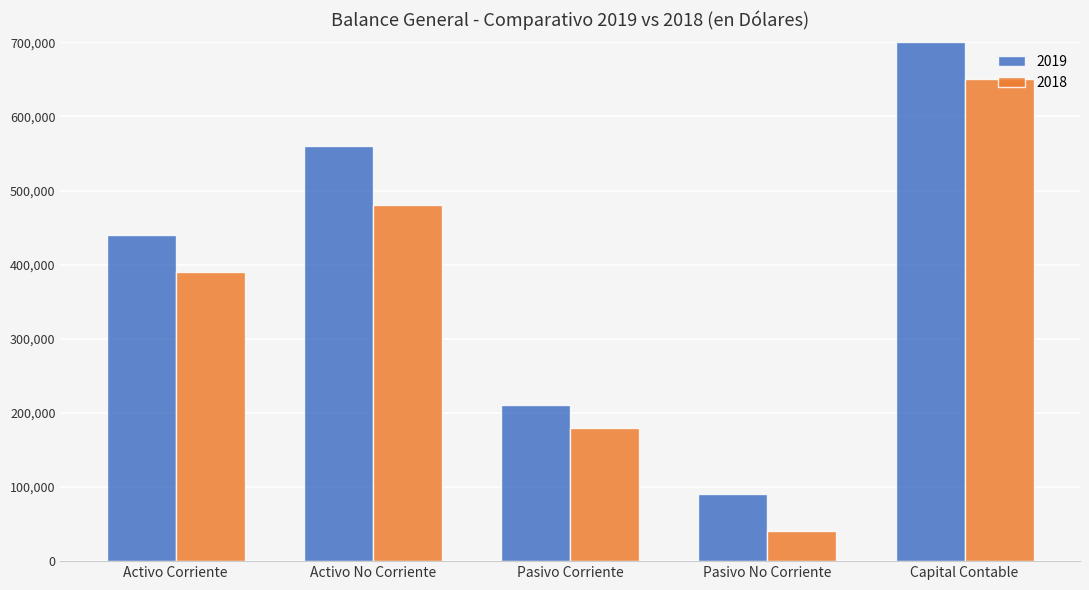

What is the maximum value shown in the chart?

700000